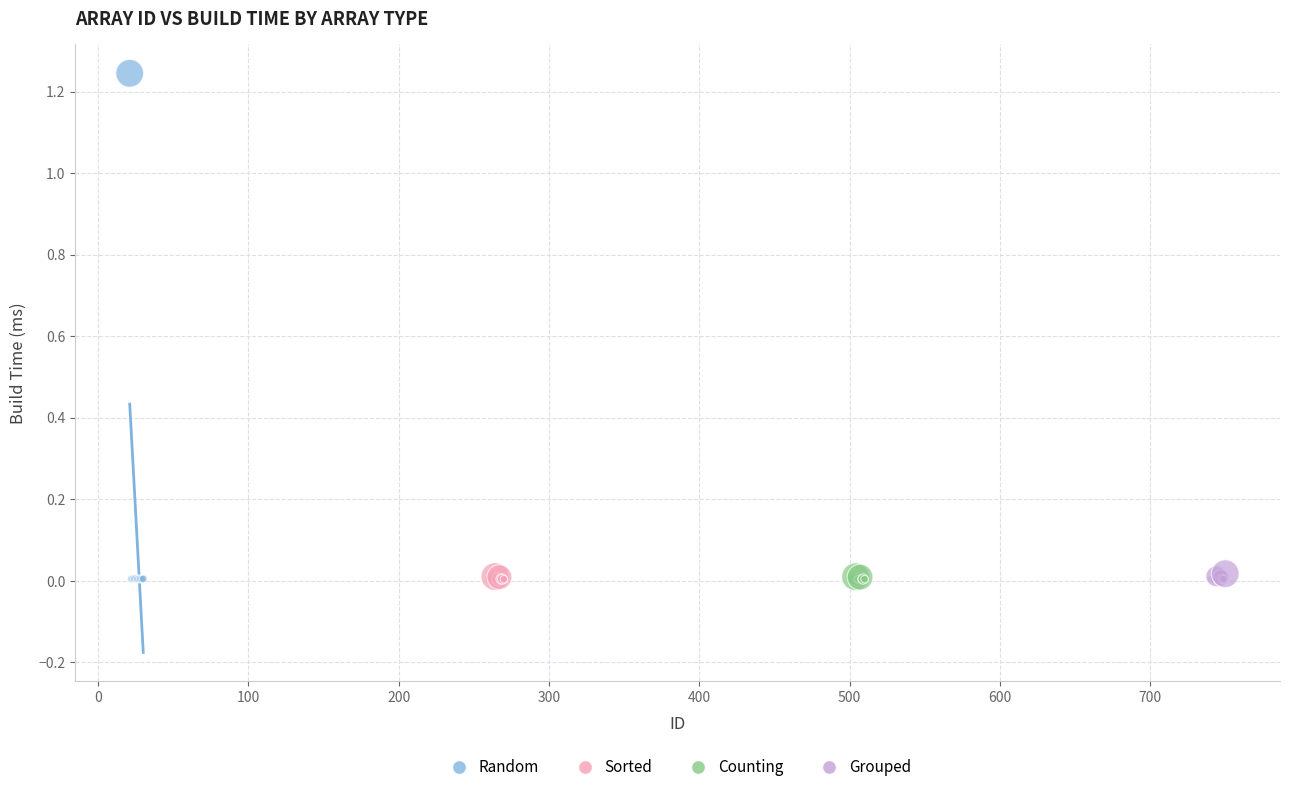

Which series reaches the maximum Y coordinate?

Random